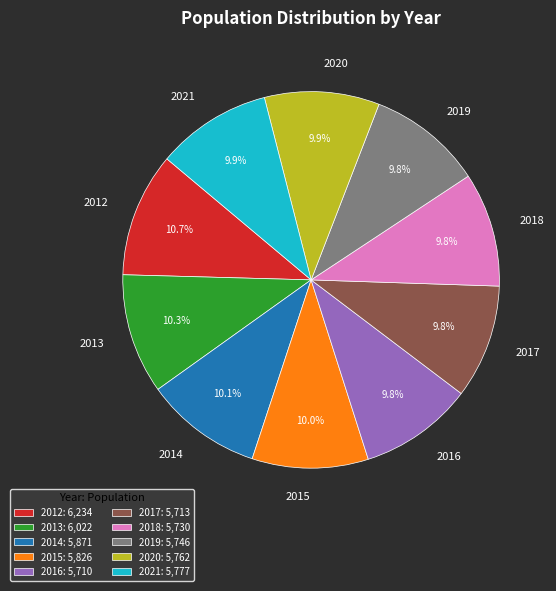

What percentage is the 2014 slice, to the nearest percent?

10%